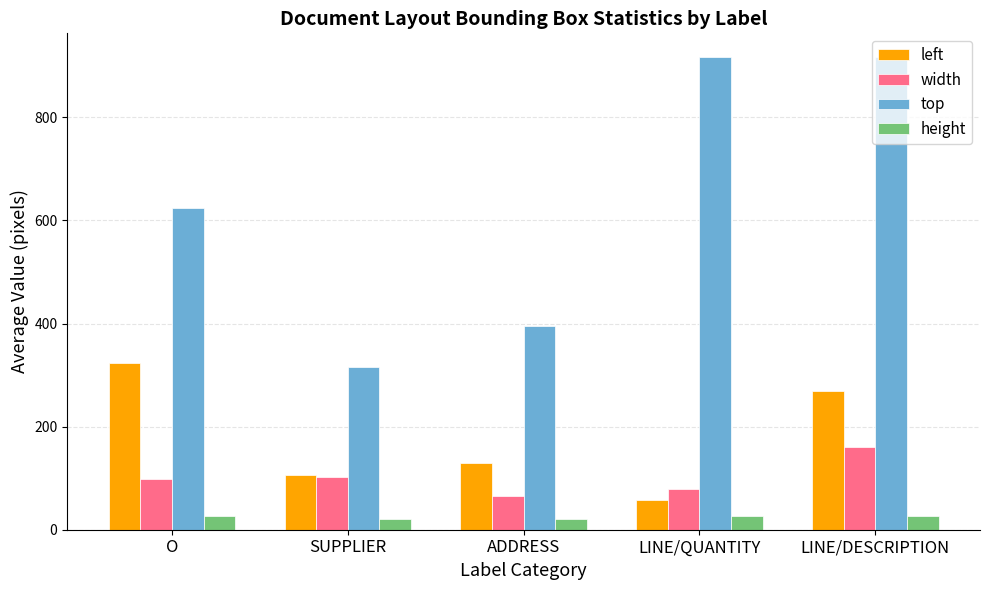

Between O and ADDRESS, which series saw the biggest shift?

top